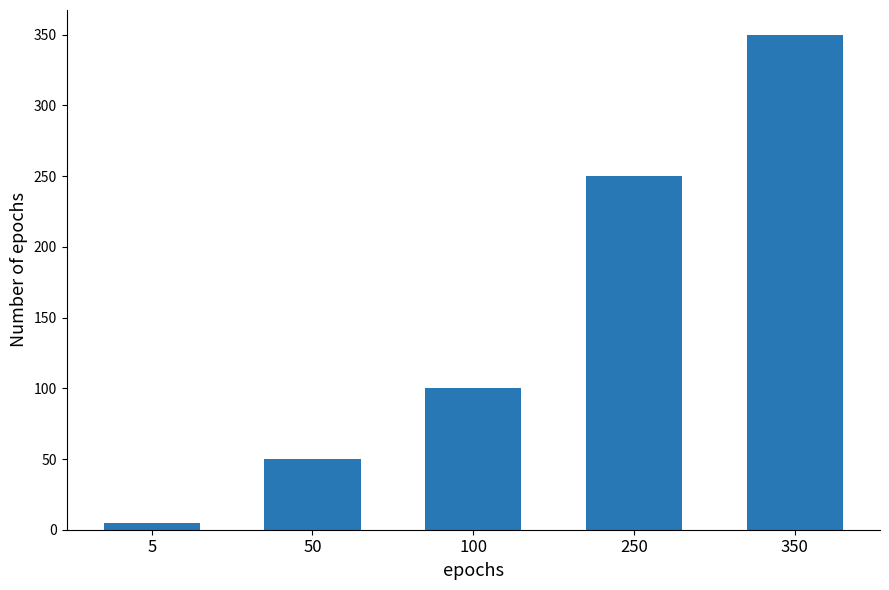

Where is the data nearest to the value 177?

250